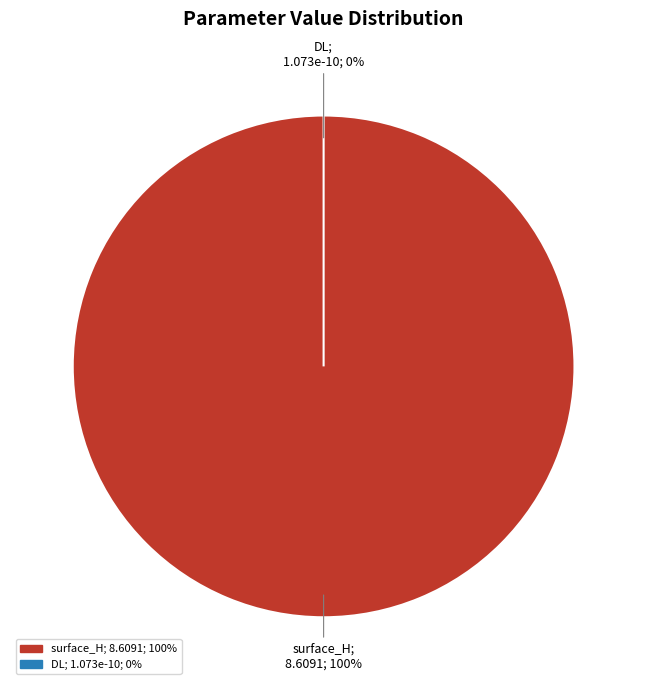

What is the change in value from surface_H to DL?

-8.6